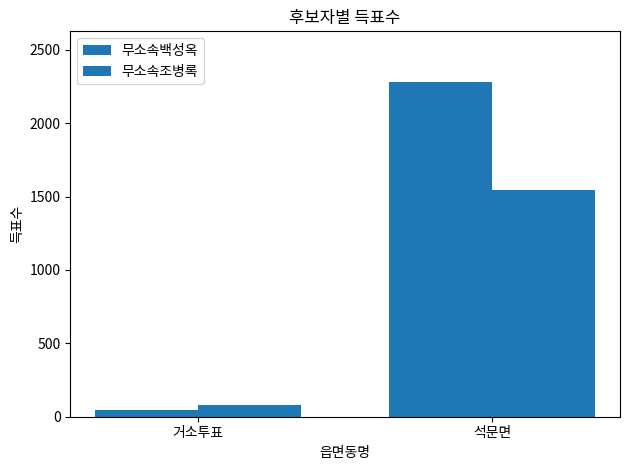

True or false: 무소속조병록 has a value of 1548 at 석문면.

True